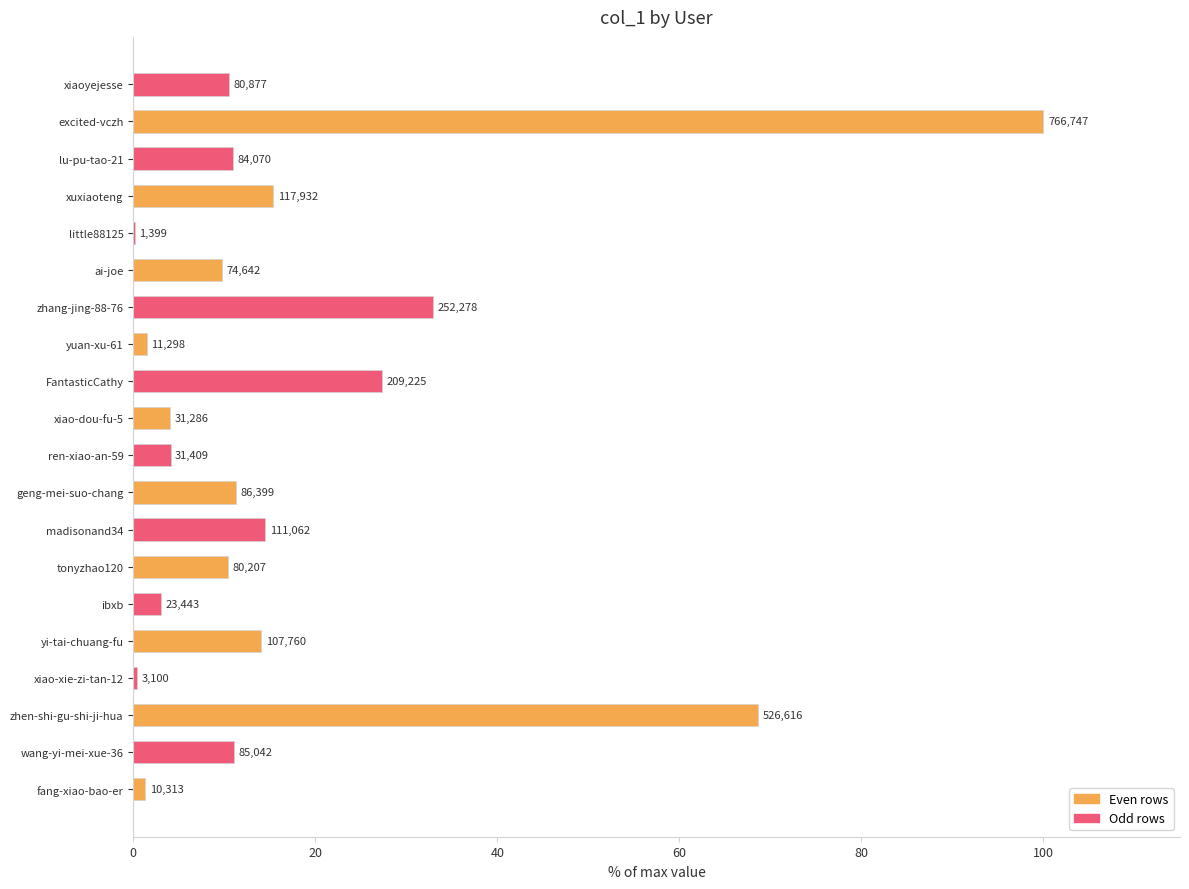

Are the bars horizontal?

Yes